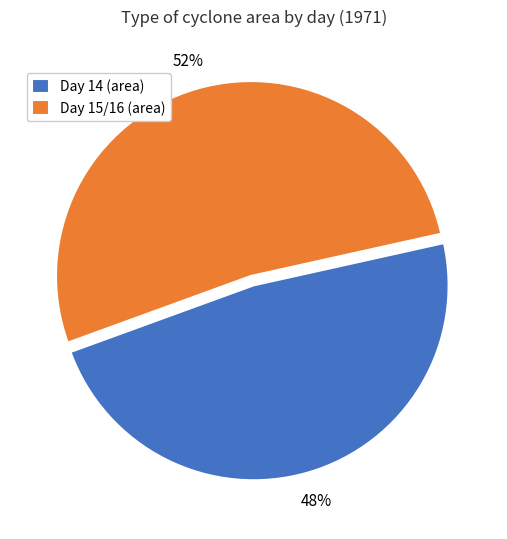

Between Day 14 (area) and Day 15/16 (area), which is larger?

Day 15/16 (area)